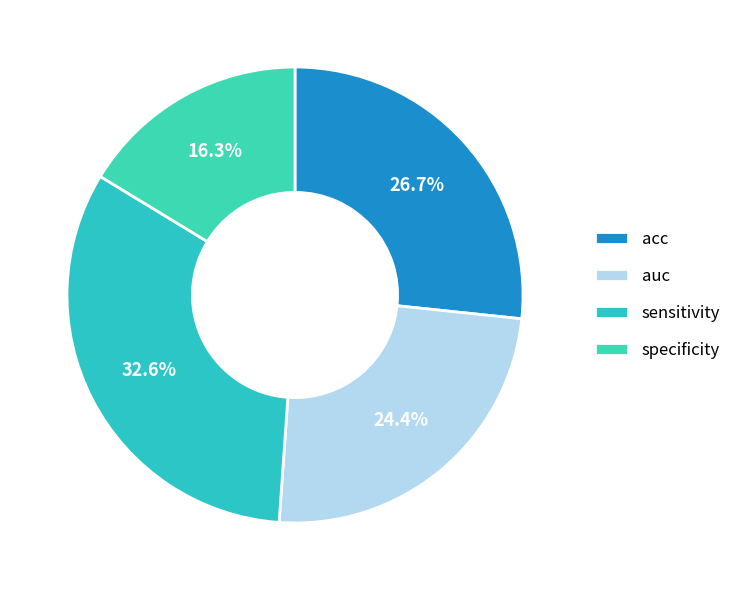

To the nearest percent, what is the difference between the acc and specificity slice percentages?

10%